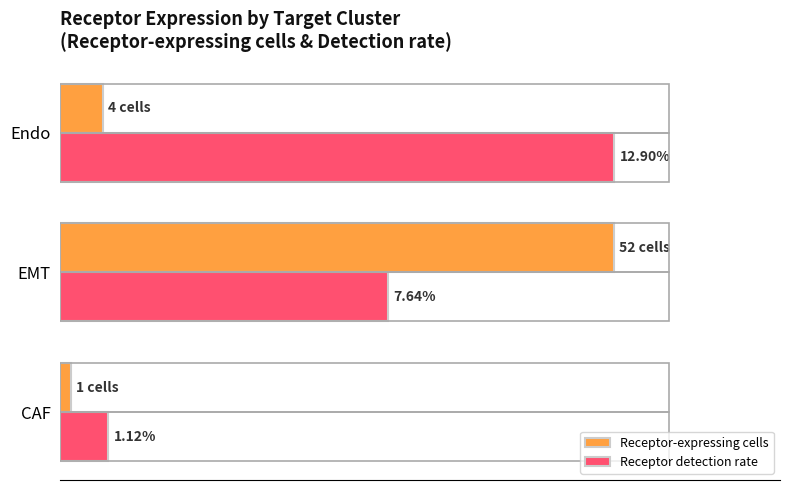

What are all the series names shown in the legend?

Receptor-expressing cells, Receptor detection rate